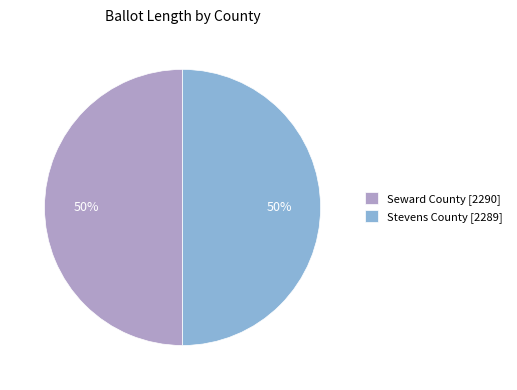

Approximately how many times larger is the value at Seward County [2290] compared to Stevens County [2289]?

1.0